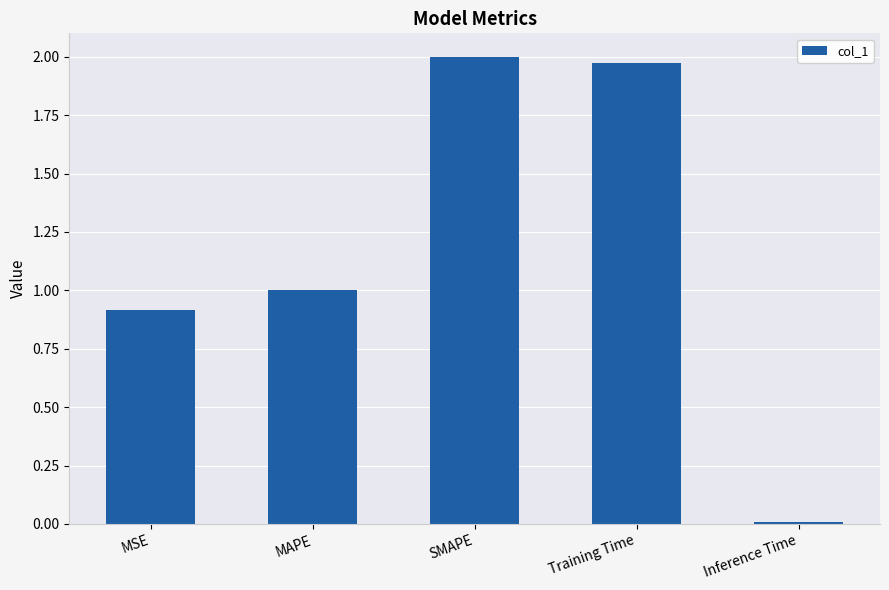

True or false: the data shows 0.9 at MSE.

True